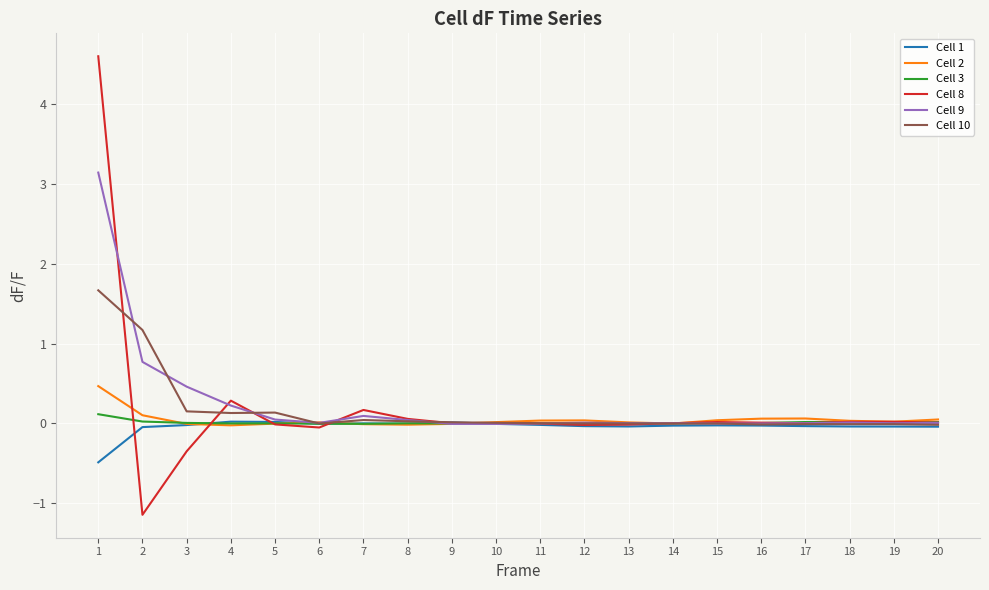

Is it true that Cell 10 equals 0.1 at 5?

True